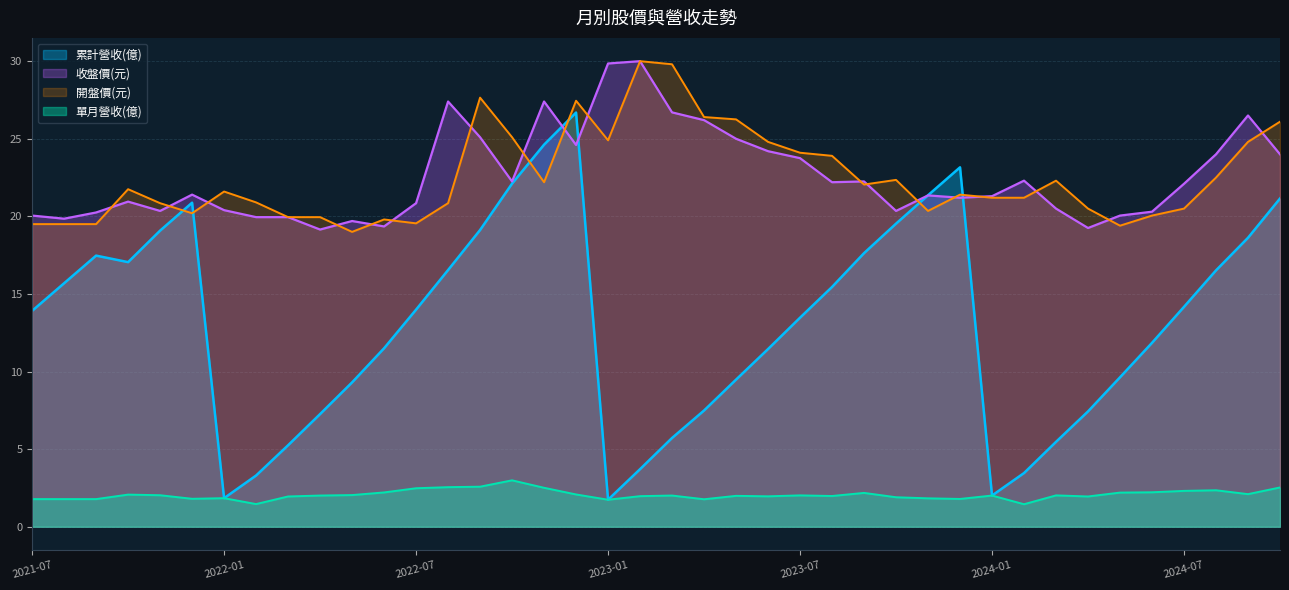

Which series has the largest range (max minus min)?

累計營收(億)